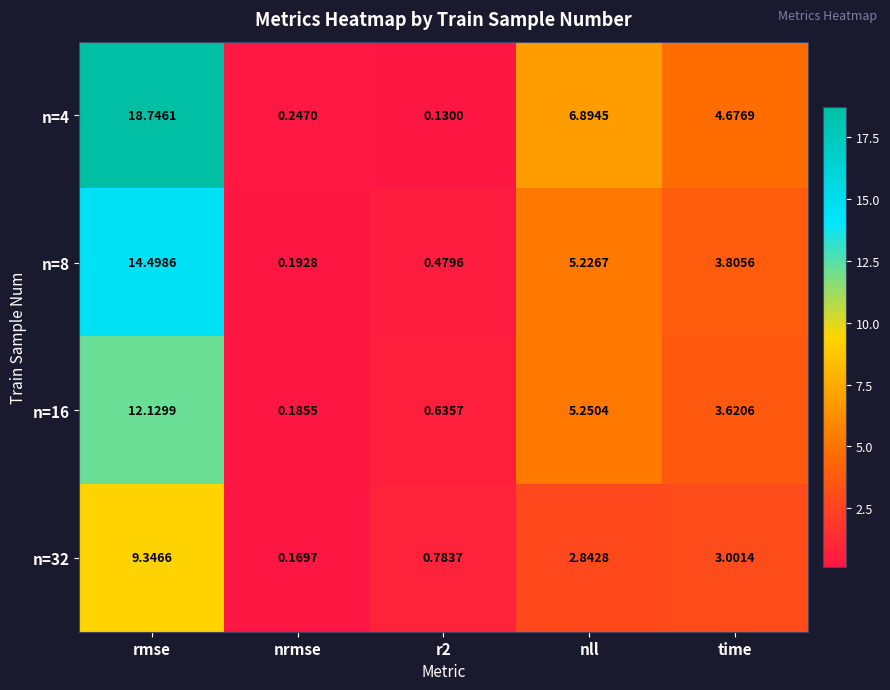

Which category has the highest value in the n=8 series?

rmse